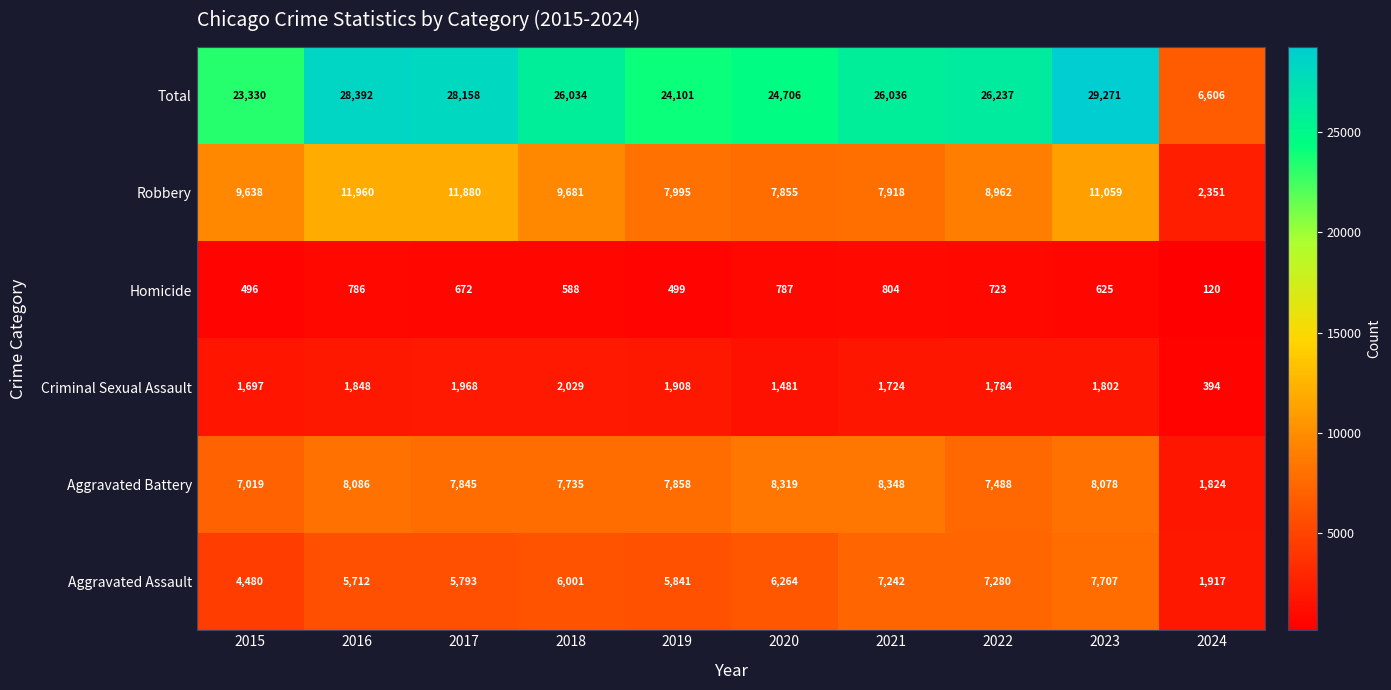

The value of Total at 2022 is 26237. True or false?

True